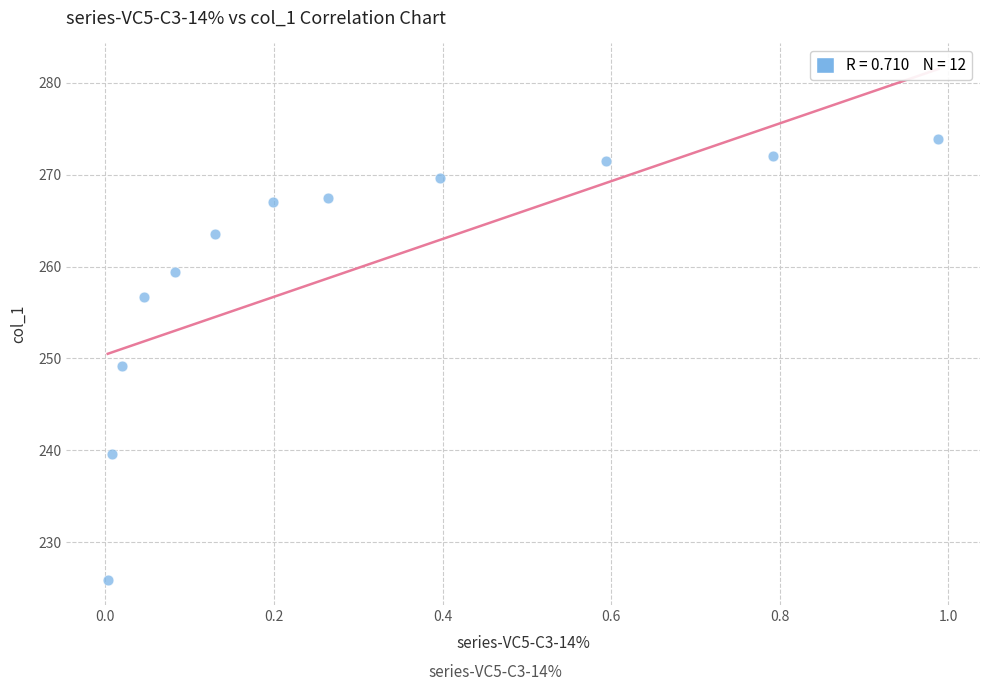

What is the range of X values (max minus min)?

1.0